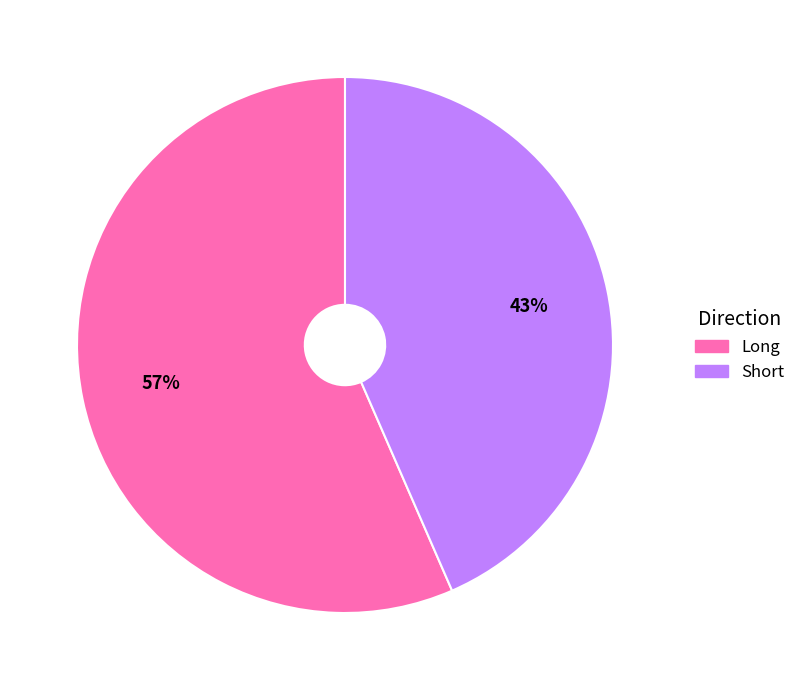

Rank the categories by value from lowest to highest.

Short, Long